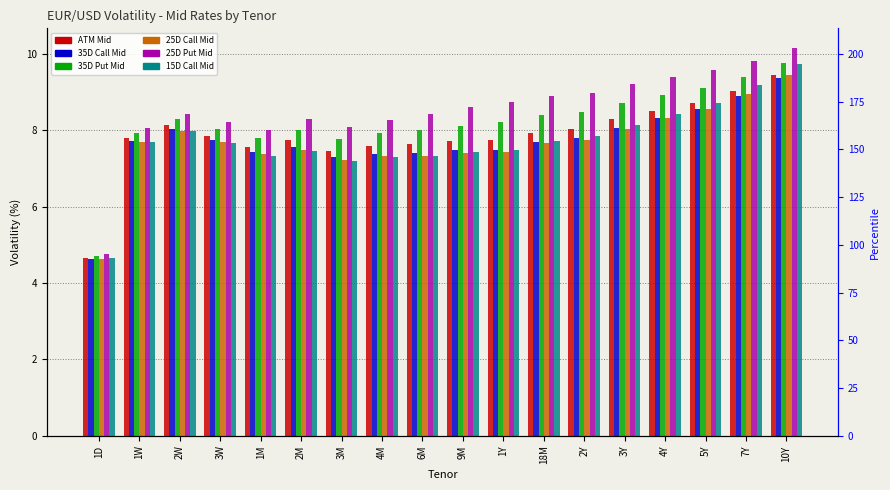

What is the label of the 4th bar from the left?

3W